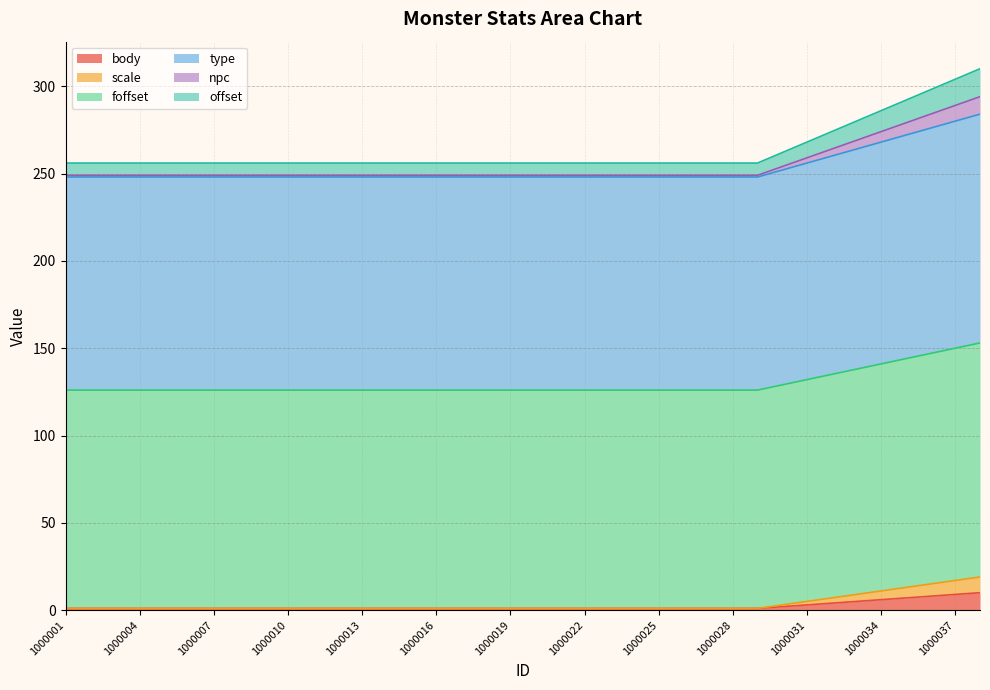

Is the value of scale at 1000033 greater than the value of foffset at 1000030?

No